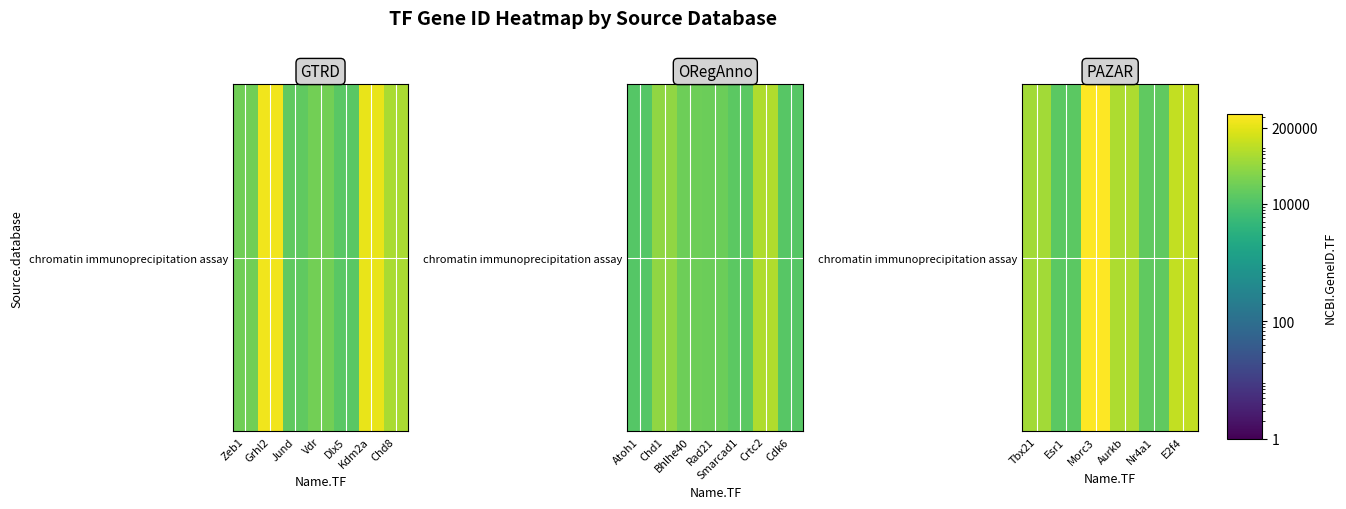

True or false: the data shows 595586 at Morc3.

False